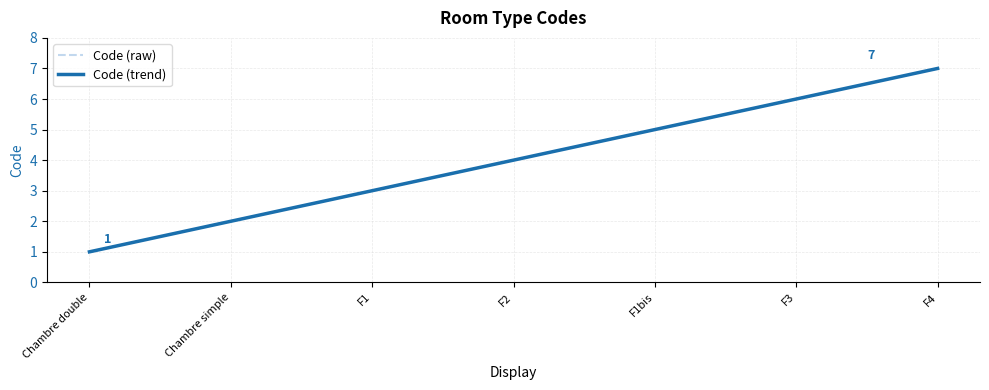

Between F3 and F2, which is larger?

F3